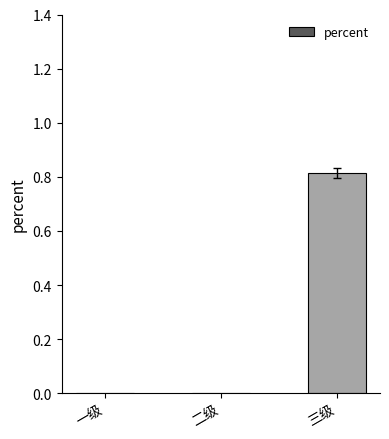

The chart shows a value of 0.4 at 三级. True or false?

False